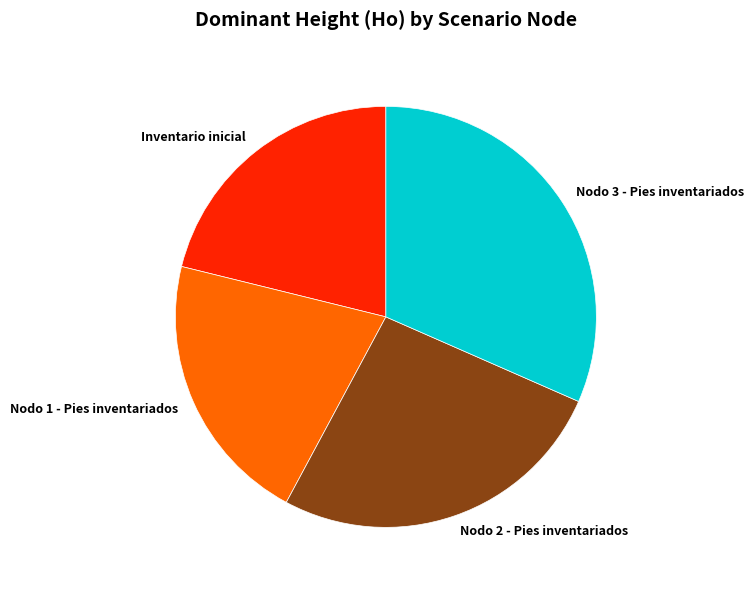

What is the largest slice in the pie chart?

Nodo 3 - Pies inventariados